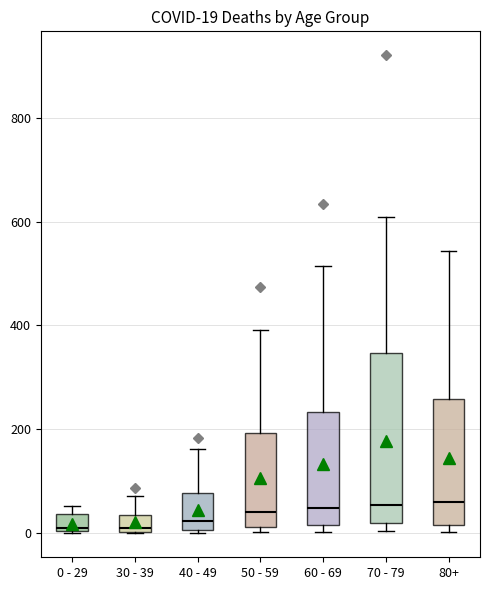

Which box is the tallest, from its lower edge to its upper edge?

70 - 79